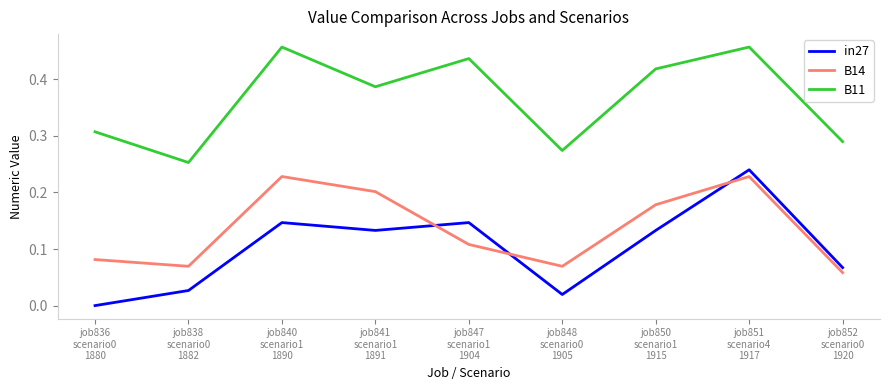

How many interior local peaks does the B14 series have?

2